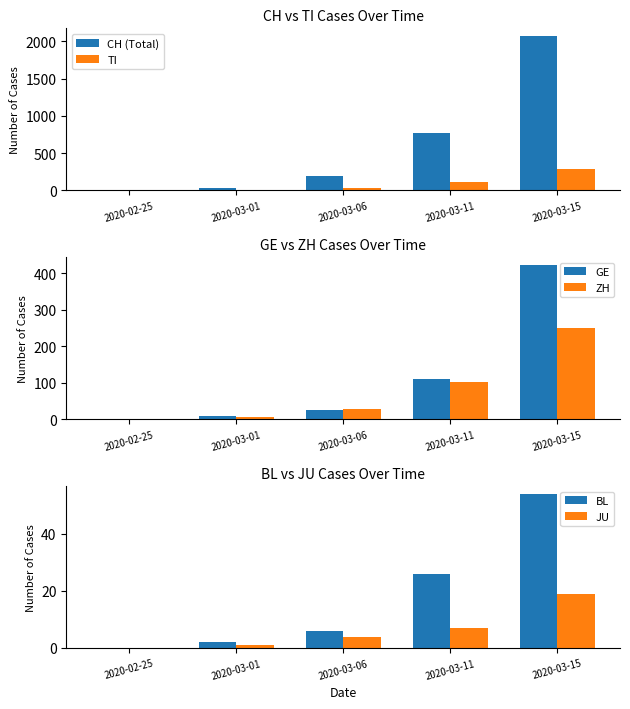

Are the bars horizontal?

No